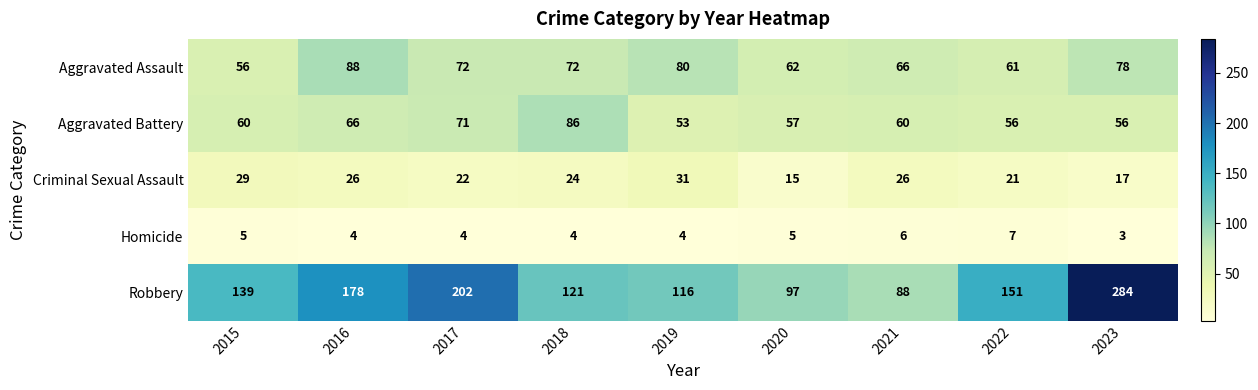

Which series changed the most between 2018 and 2020?

Aggravated Battery